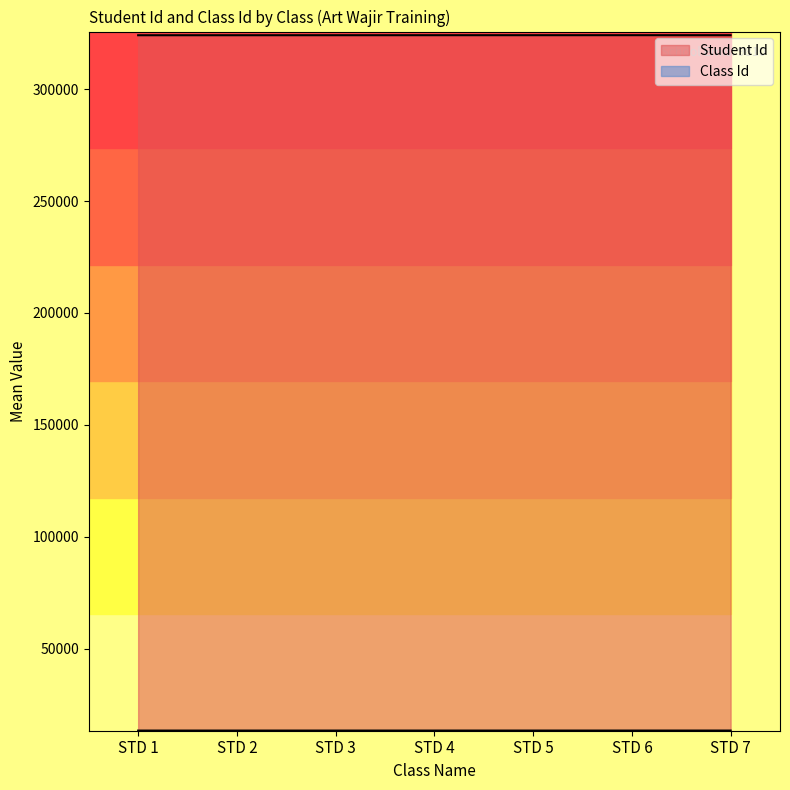

What is the smallest value displayed?

13444